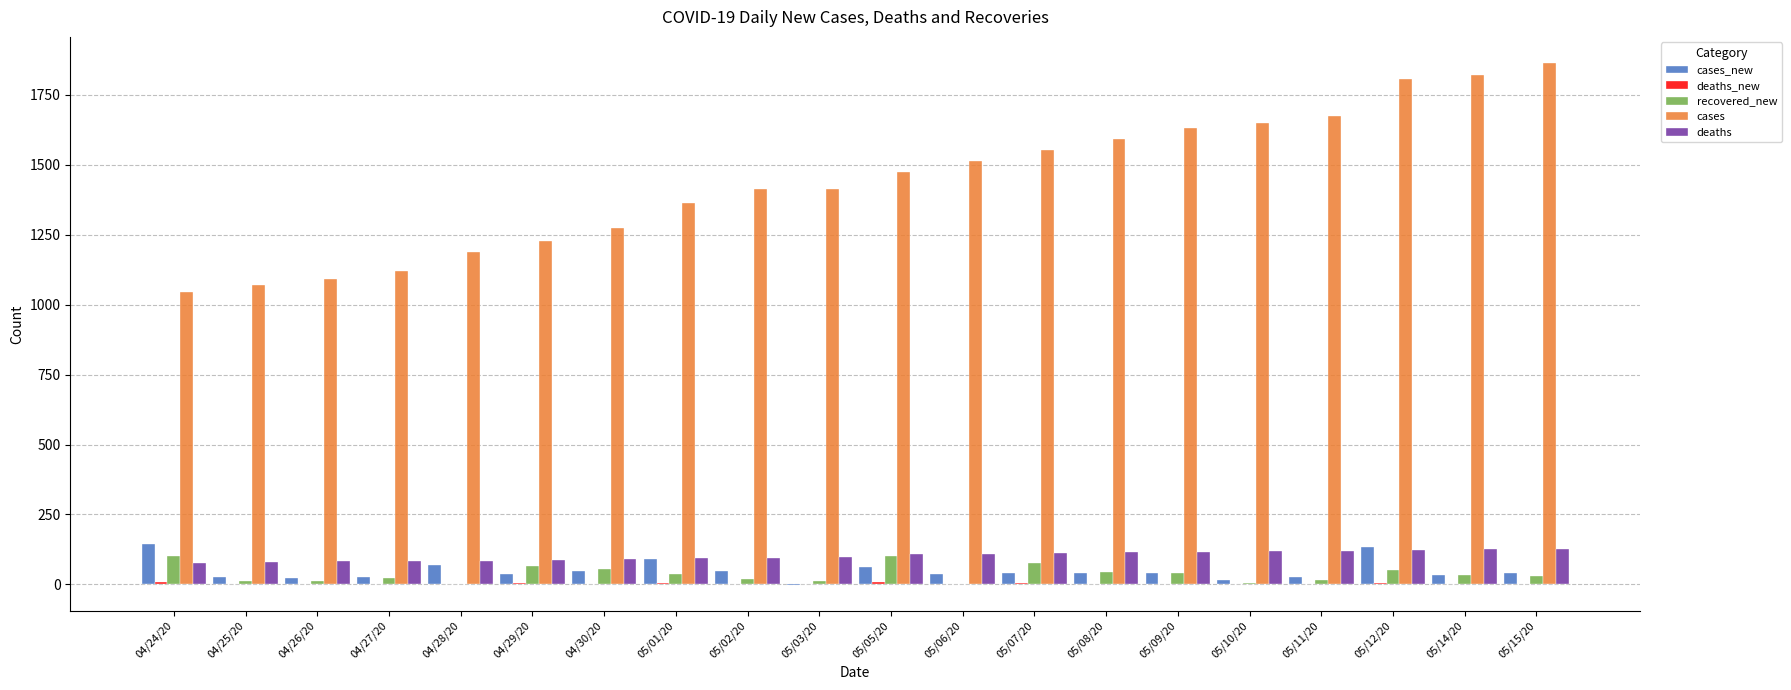

Which series has the largest total across all categories?

cases